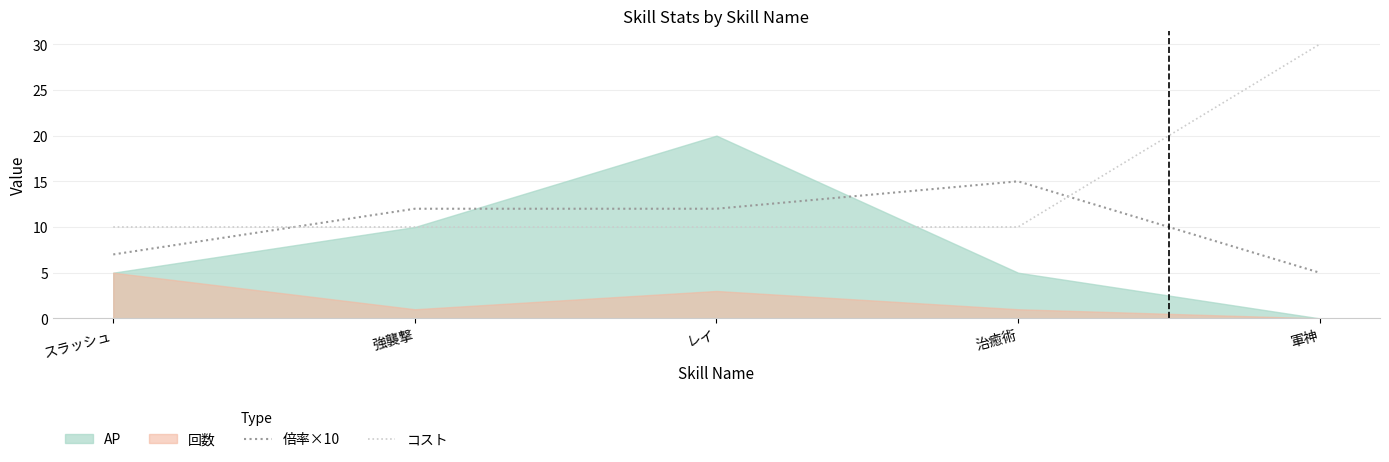

What position from the left is レイ?

3